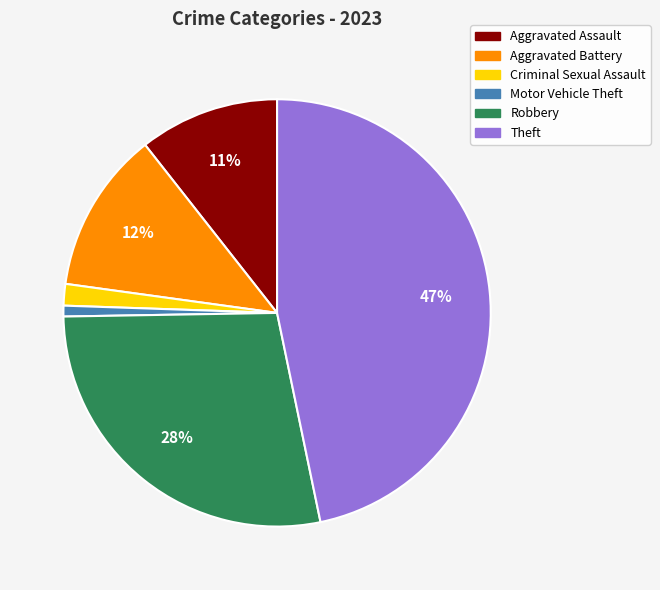

Which category has the smallest portion of the pie?

Motor Vehicle Theft